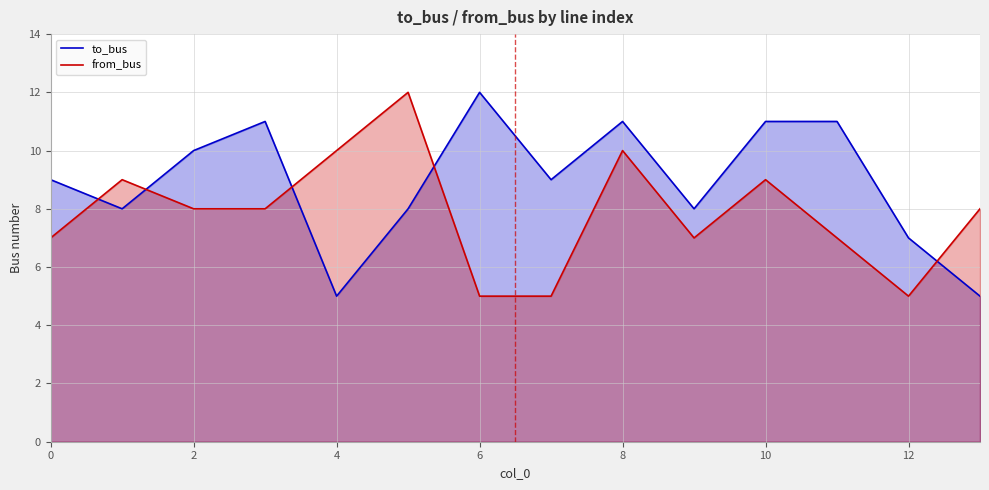

How many values in the from_bus series exceed 8?

5